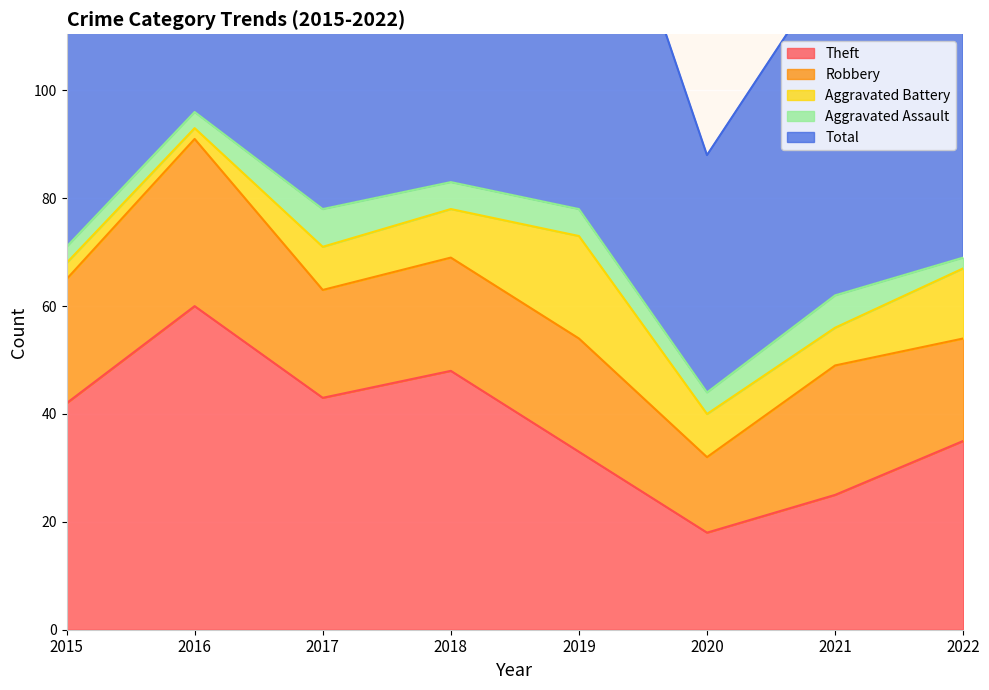

True or false: Aggravated Battery and Robbery intersect in this chart.

False